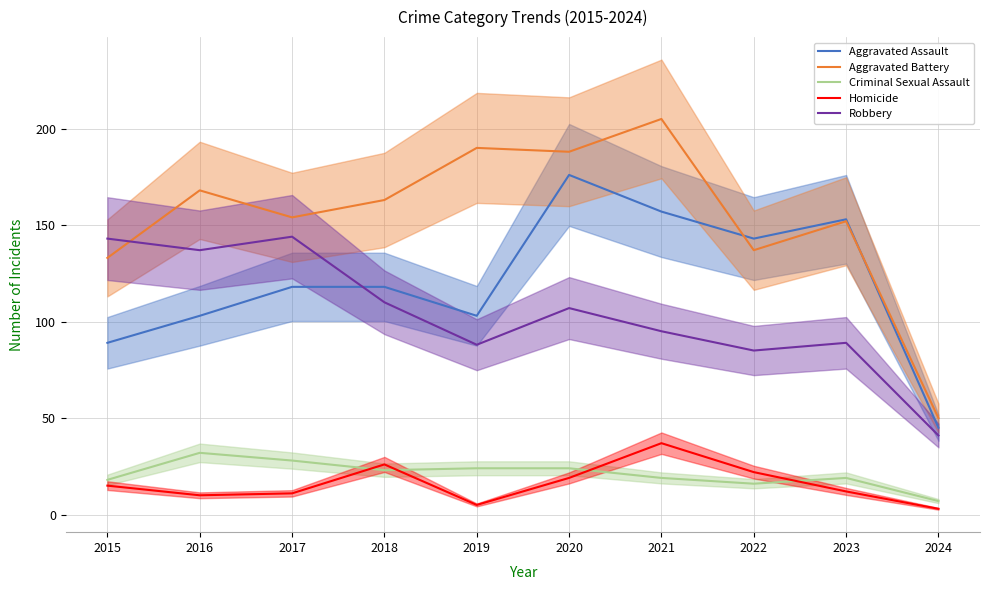

Between 2020 and 2023, which series saw the biggest shift?

Aggravated Battery